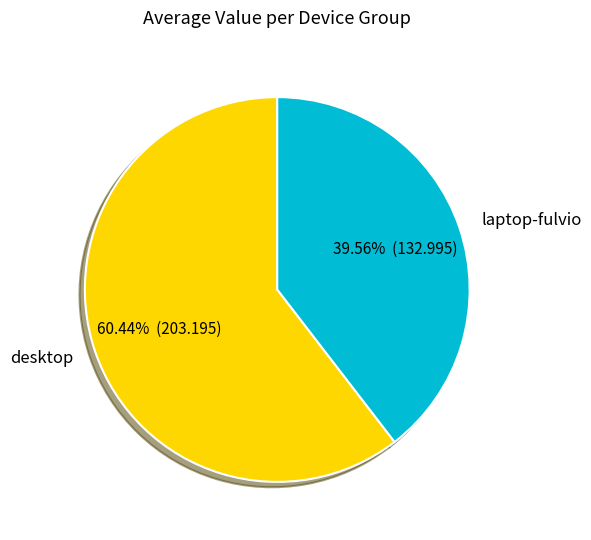

Is it true that desktop is 60% of the pie?

True